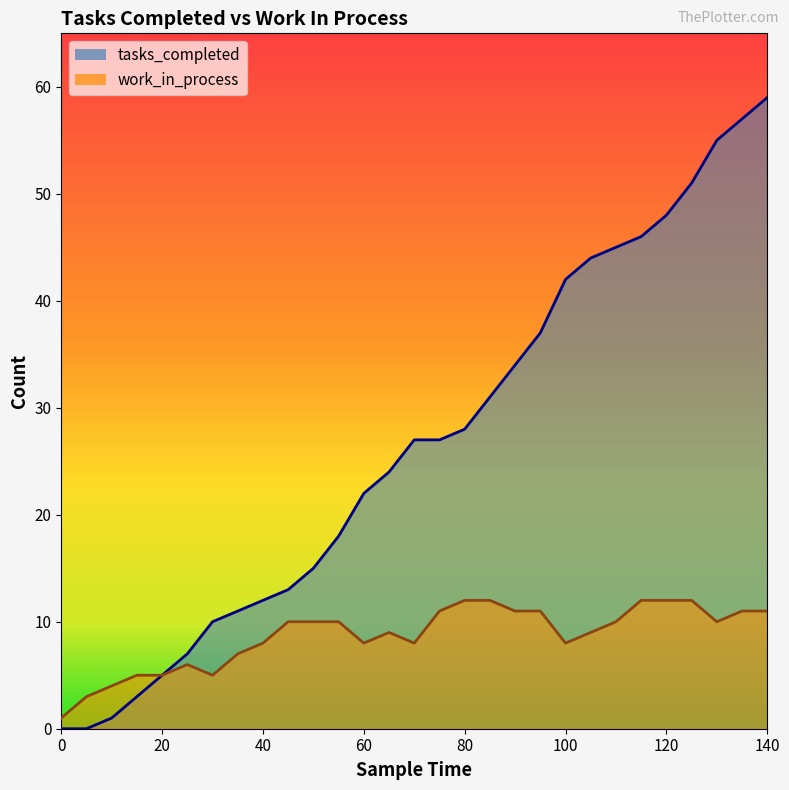

True or false: work_in_process has more than 1 points higher than both neighbors.

True